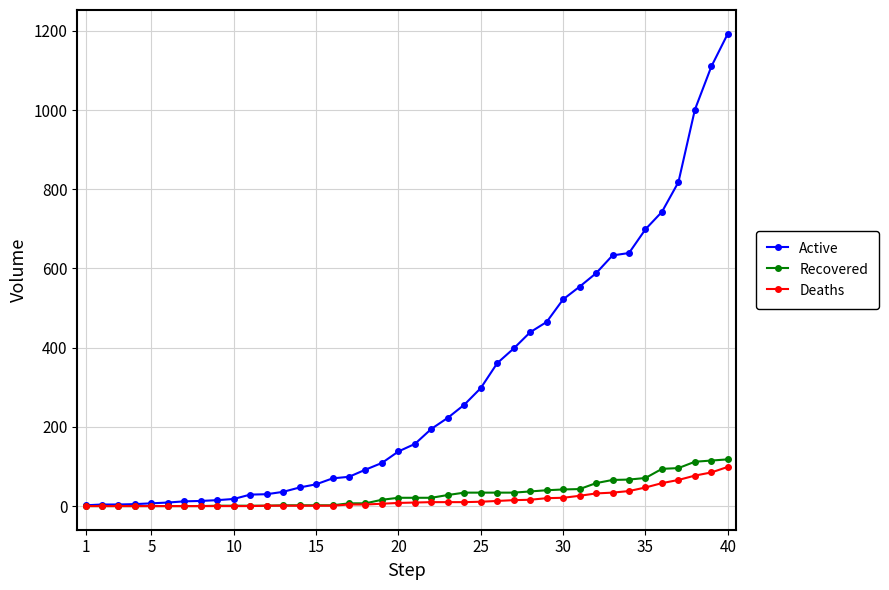

Which series has the largest total across all categories?

Active